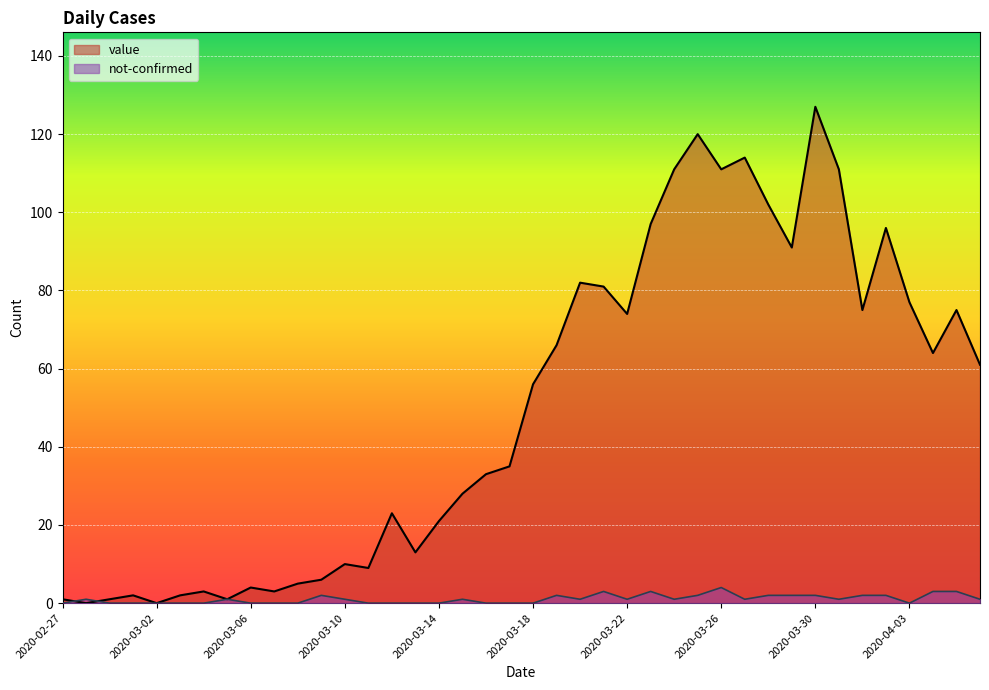

Read the not-confirmed value at 2020-03-05.

1